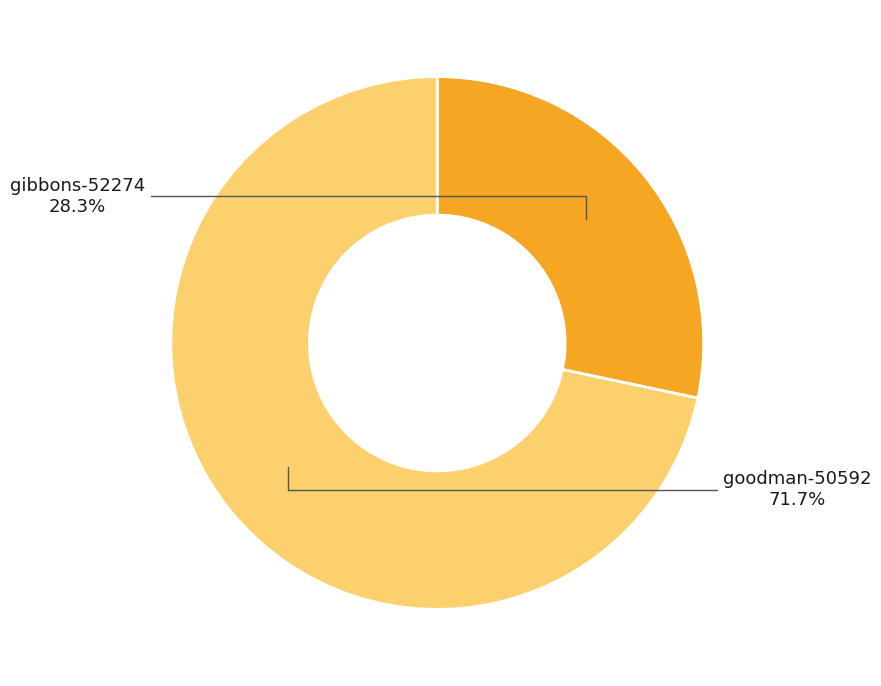

Is there any slice that represents more than half of the pie?

Yes